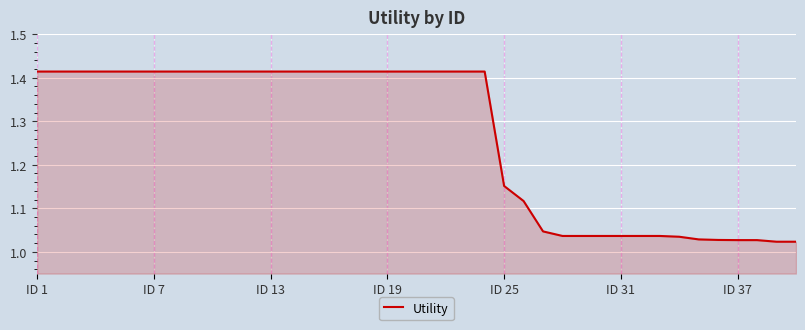

How many distinct data groups are displayed?

1